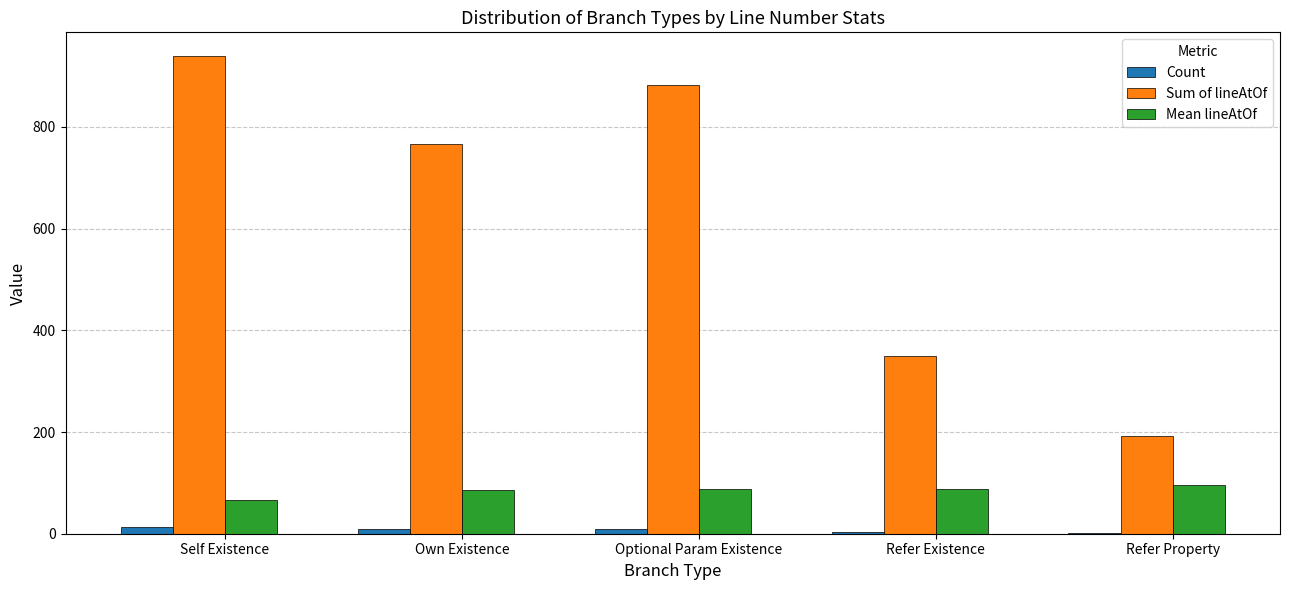

Which series has the largest range (max minus min)?

Sum of lineAtOf